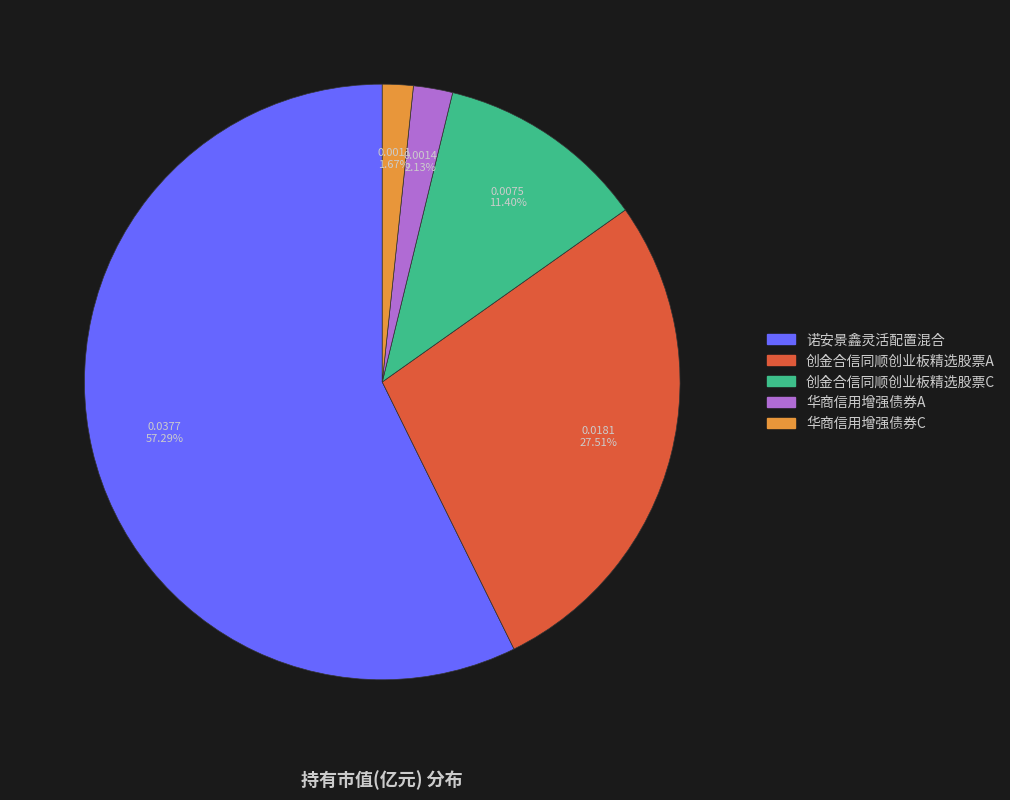

Which slice is the largest?

诺安景鑫灵活配置混合